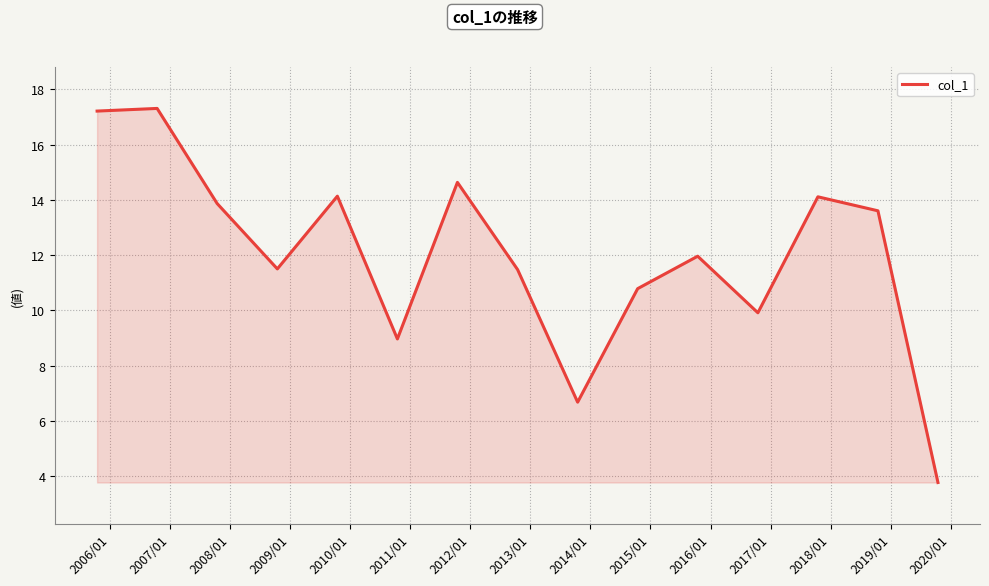

Reading left to right, list all the values displayed in this chart.

17.2	17.3	13.9	11.5	14.1	9.0	14.6	11.5	6.7	10.8	12.0	9.9	14.1	13.6	3.8